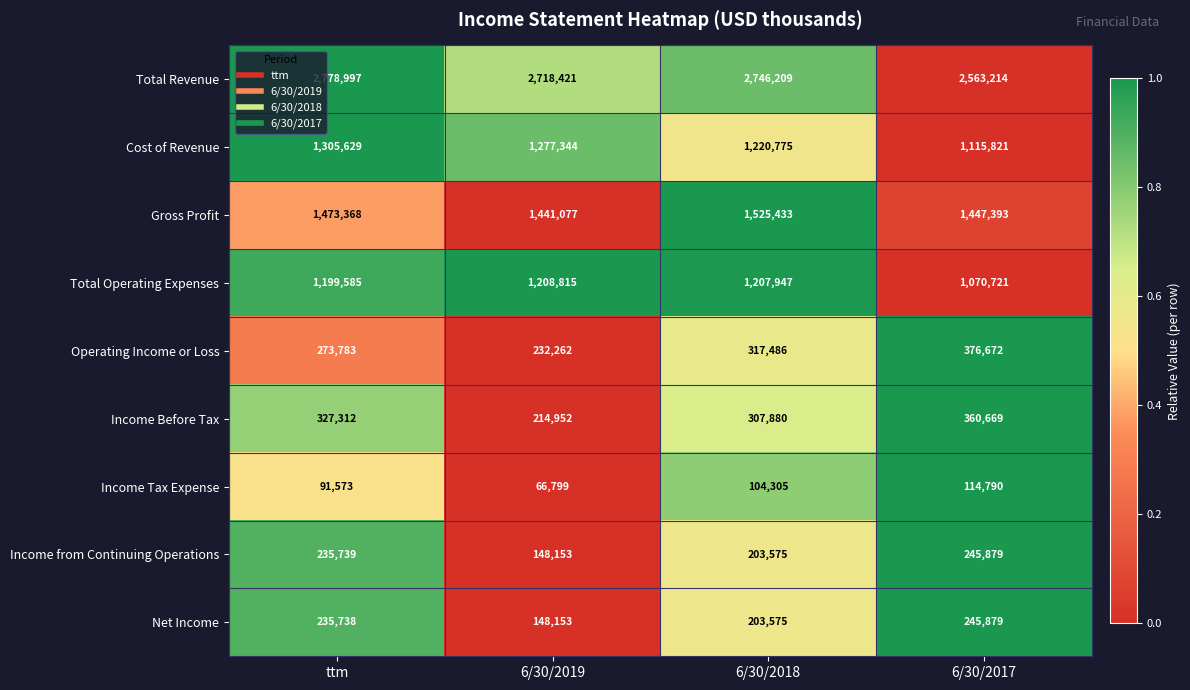

Between ttm and 6/30/2019, which series saw the biggest shift?

Income Before Tax